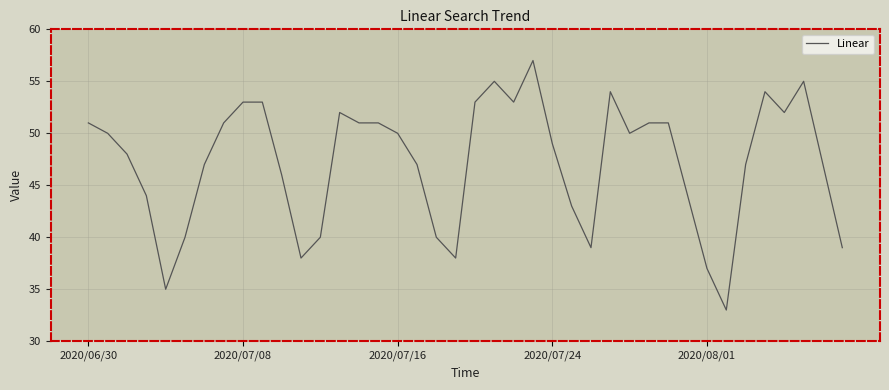

Is this an area chart (filled region under the line)?

No